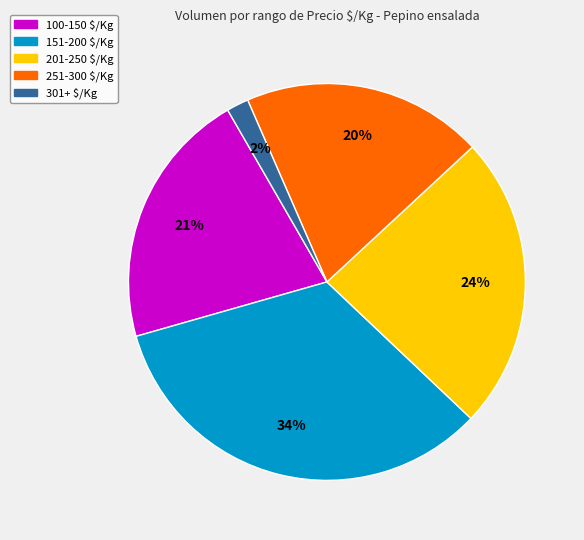

Is there a majority slice in this chart?

No